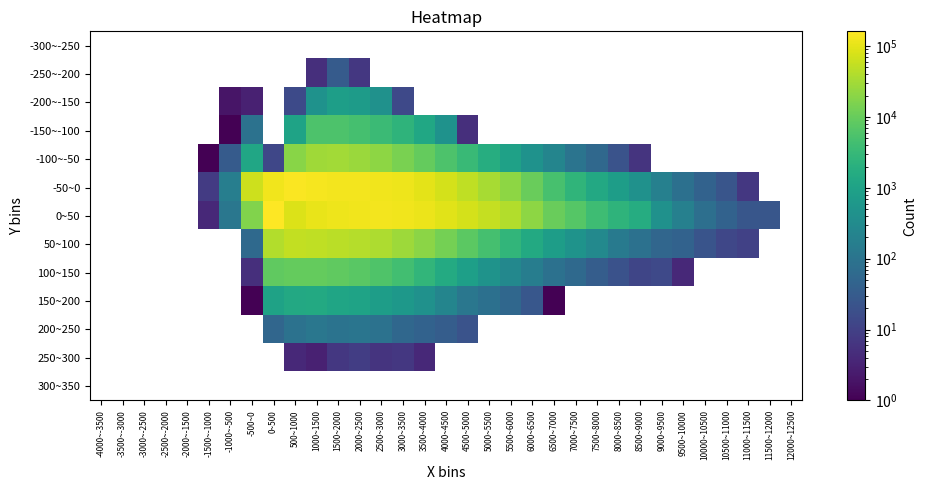

How many distinct data groups are displayed?

13